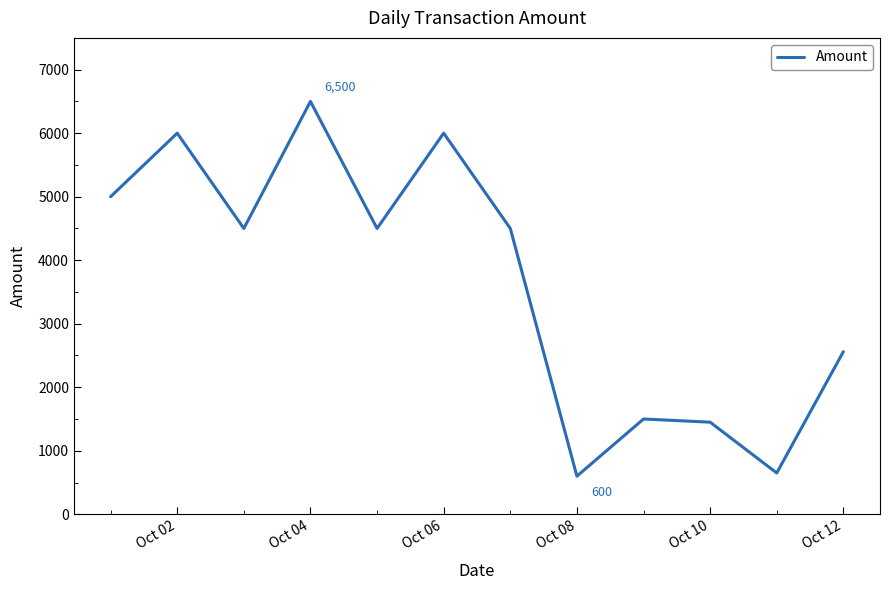

Is this an area chart (filled region under the line)?

No